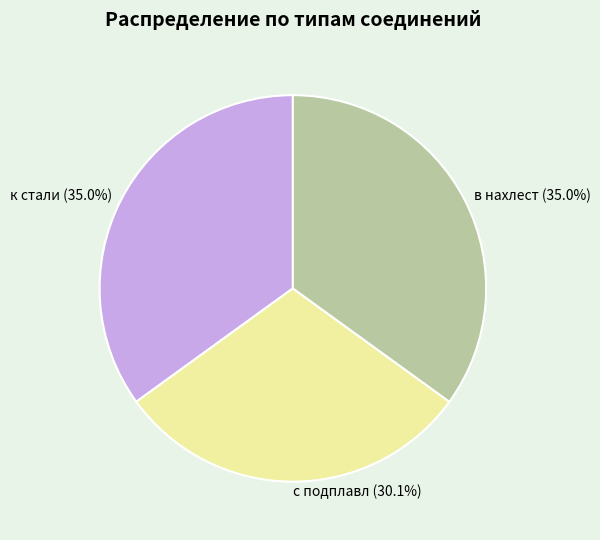

Does к стали account for over 50% of the chart?

No